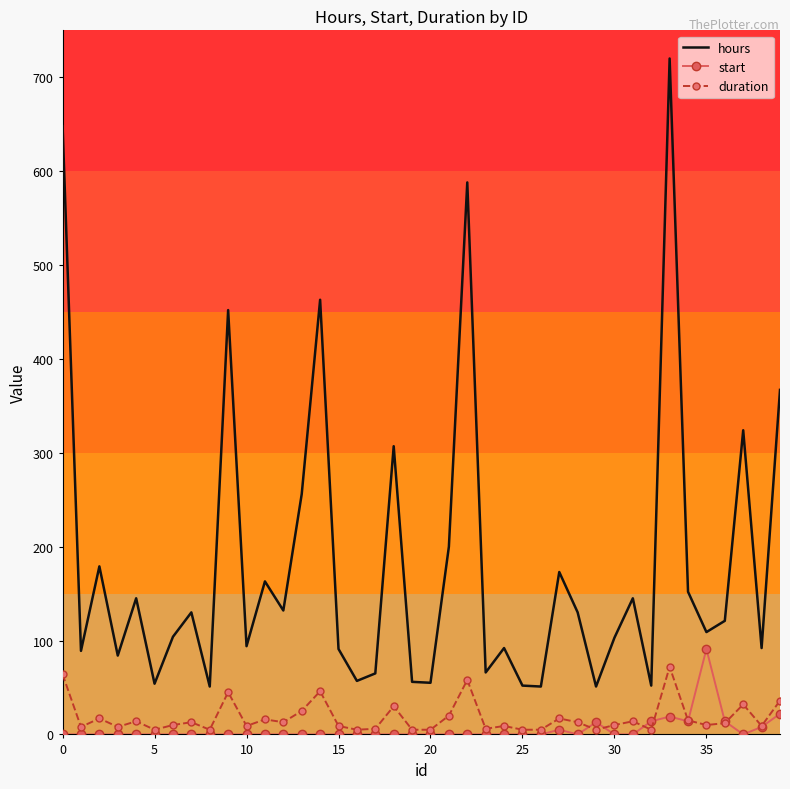

Which series has the largest total across all categories?

hours